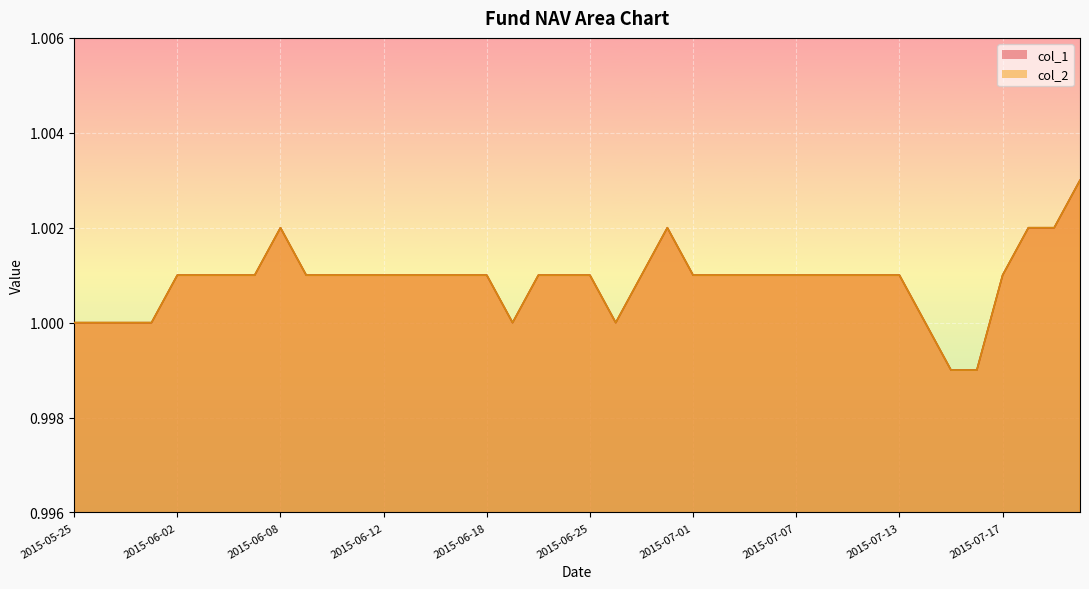

How many col_1 values are between 1 and 2?

38